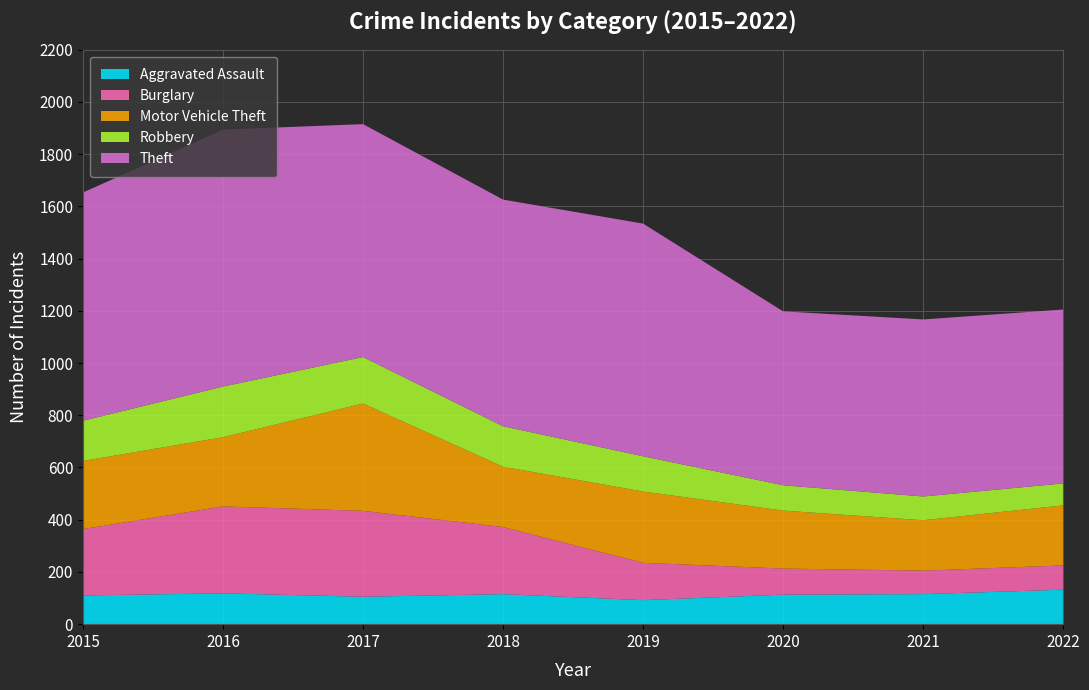

Reading right to left, extract all data points from this chart.

Aggravated Assault: 132	115	113	92	115	105	118	110
Burglary: 93	90	100	143	257	329	333	254
Motor Vehicle Theft: 230	193	222	273	231	411	265	261
Robbery: 84	91	97	135	155	178	194	154
Theft: 666	678	666	891	868	892	984	874